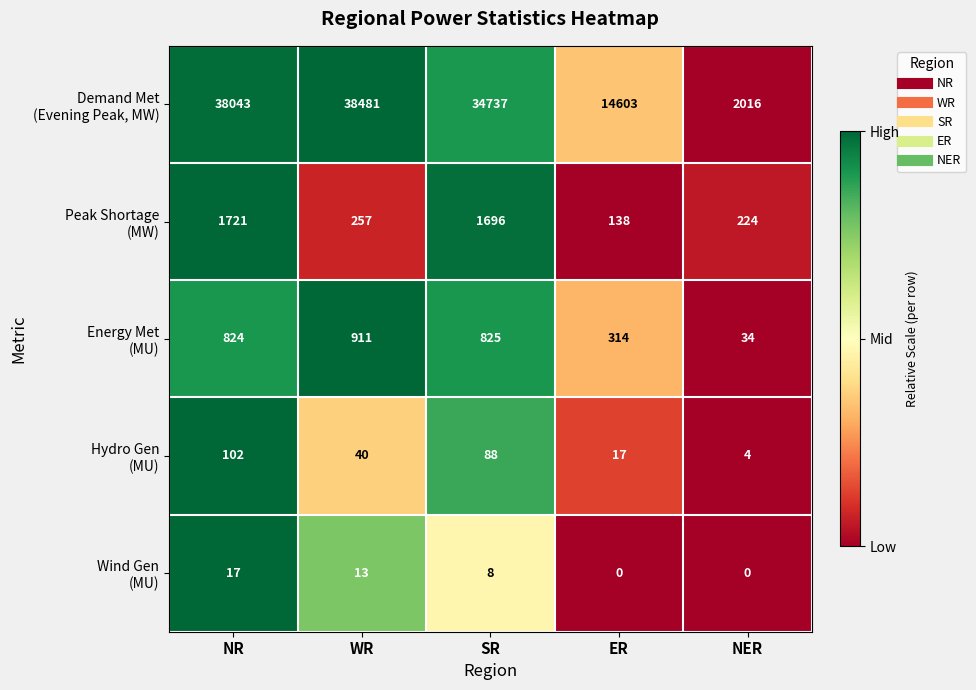

Which label corresponds to the largest value in the chart?

WR